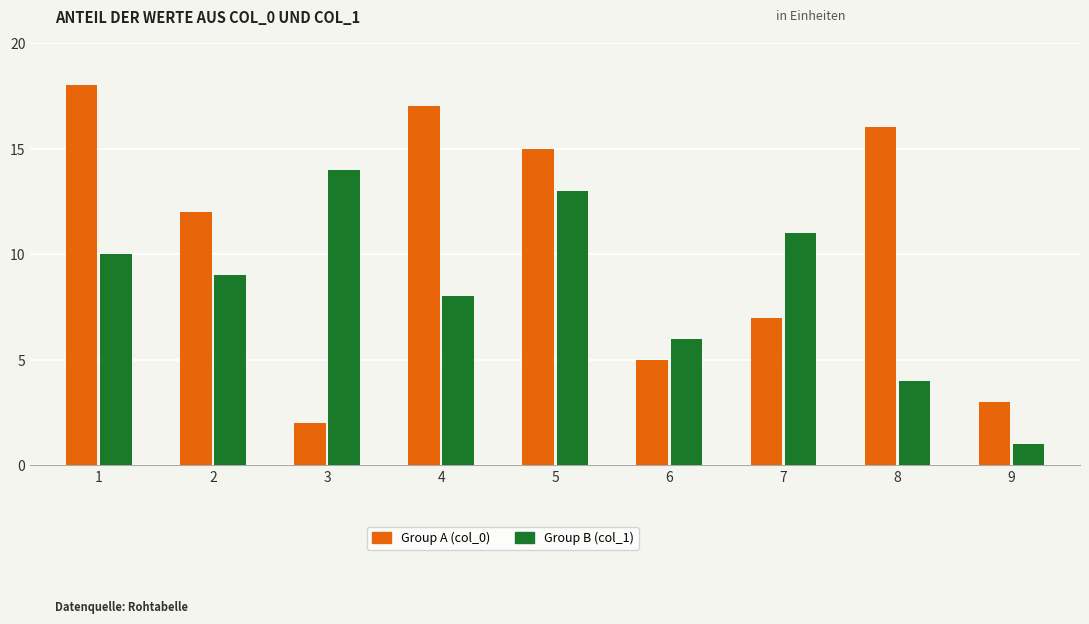

At which label does Group B (col_1) reach its minimum?

9